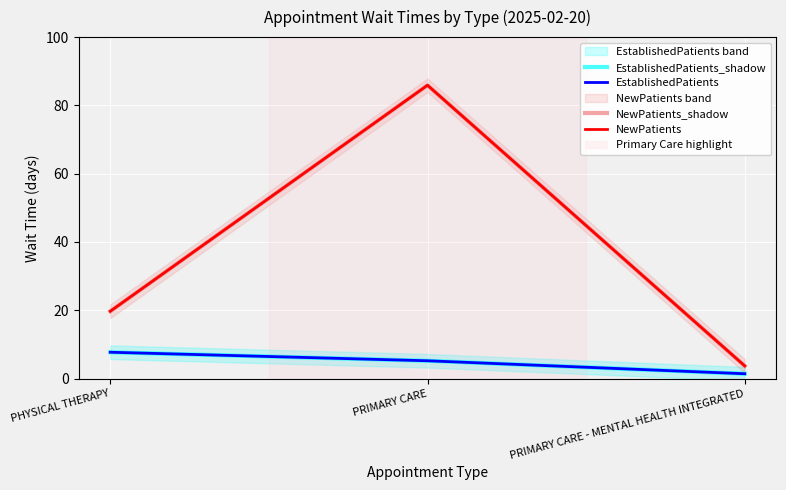

Reading left to right, list all the values displayed in this chart.

EstablishedPatients_shadow: 7.7	5.2	1.4
EstablishedPatients: 7.7	5.2	1.4
NewPatients_shadow: 19.7	85.9	3.7
NewPatients: 19.7	85.9	3.7